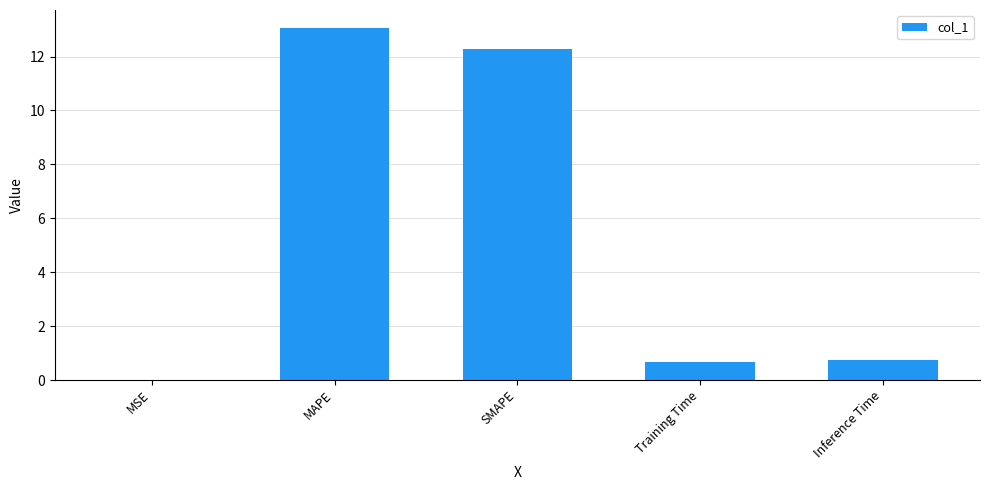

True or false: the data shows 0.7 at Inference Time.

True